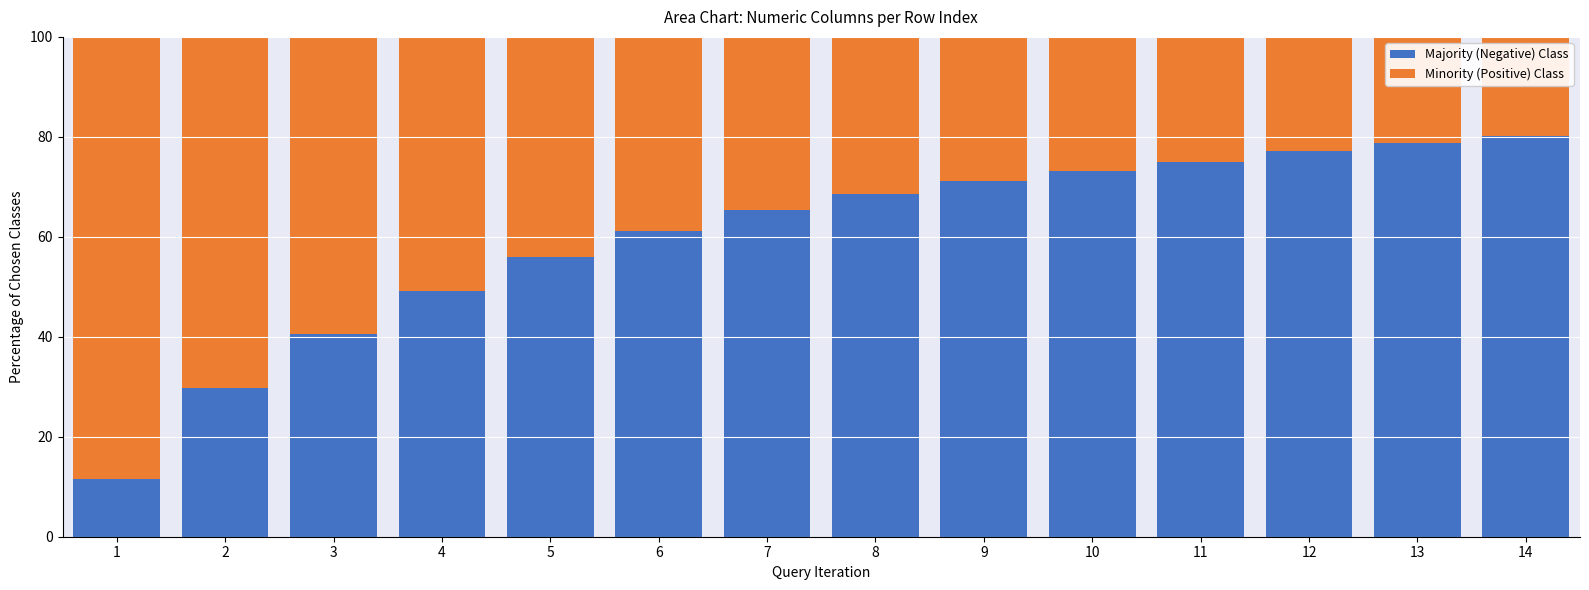

True or false: Majority (Negative) Class has a value of 71.2 at 9.

True